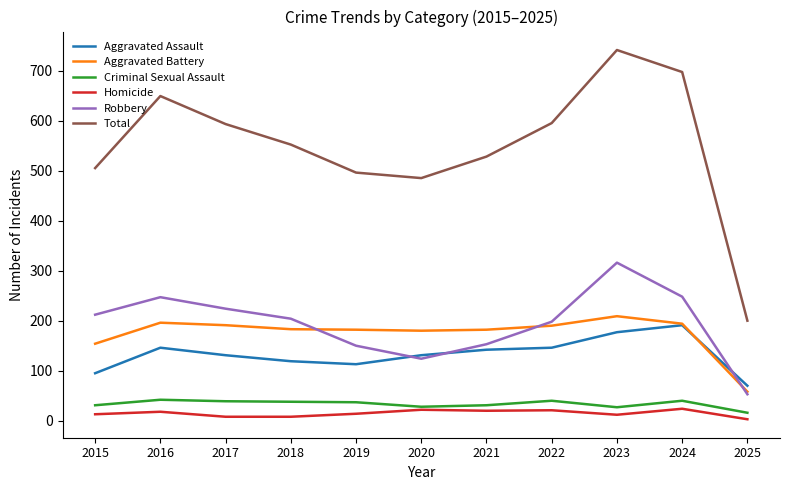

What is the difference between the second highest and second lowest values in the Aggravated Battery series?

42